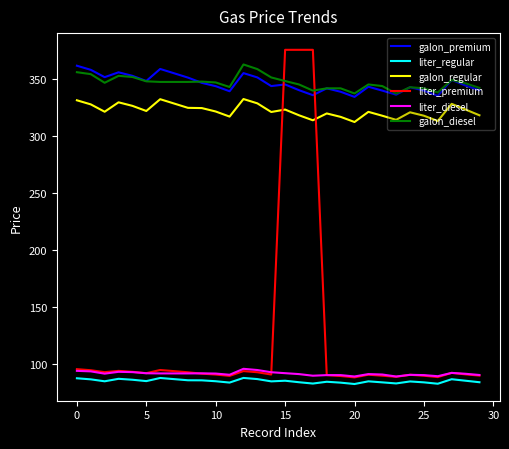

Which series has the largest range (max minus min)?

liter_premium